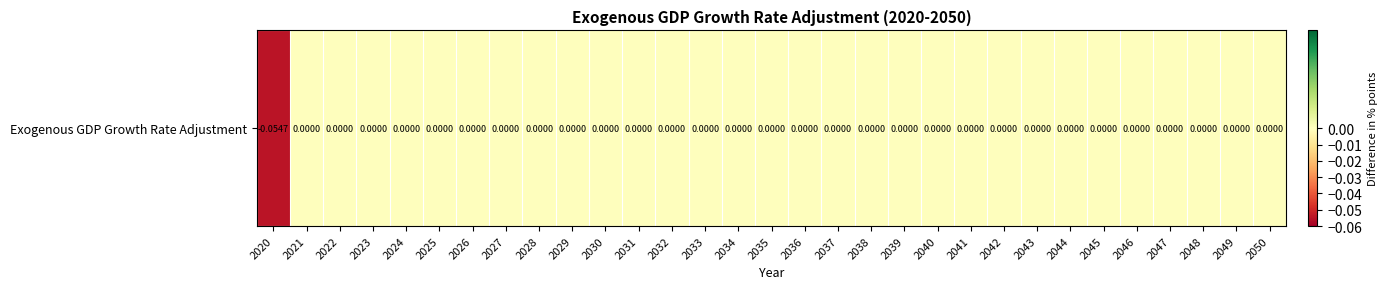

The value at 2027 is 0.0. True or false?

False